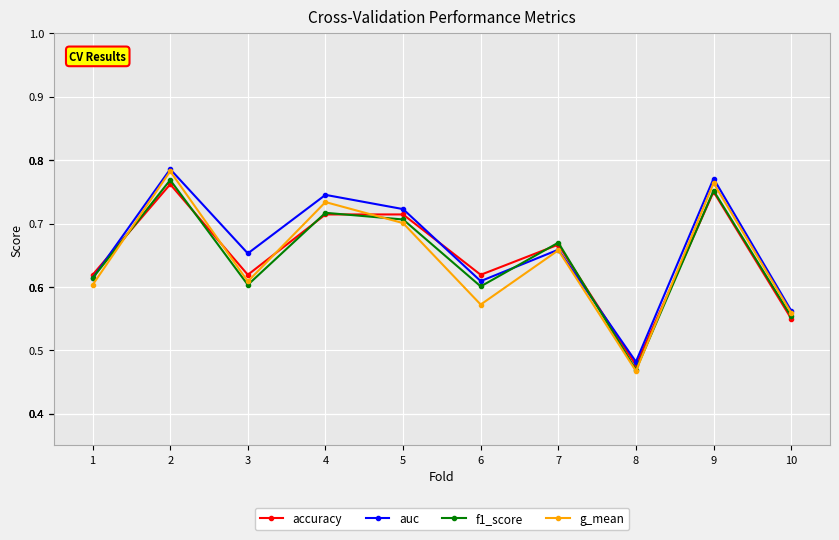

Does the chart display data point markers on the line(s)?

Yes